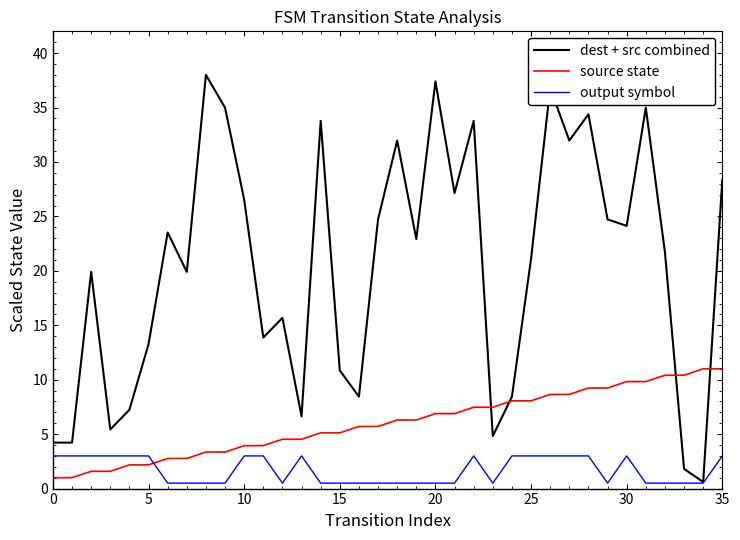

How many intersections are there between output symbol and source state?

1